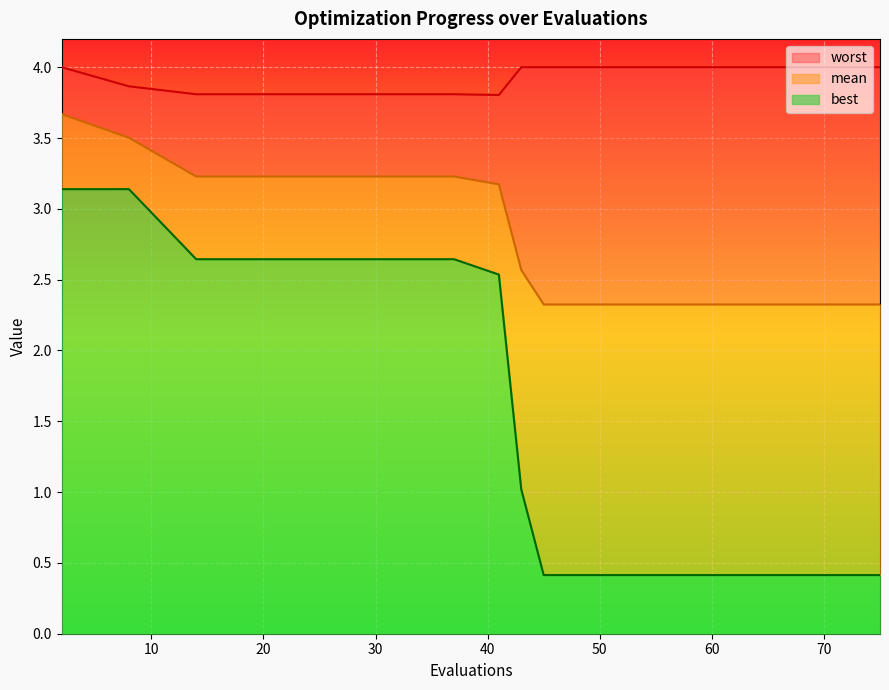

At how many categories does at least one series exceed 3?

13